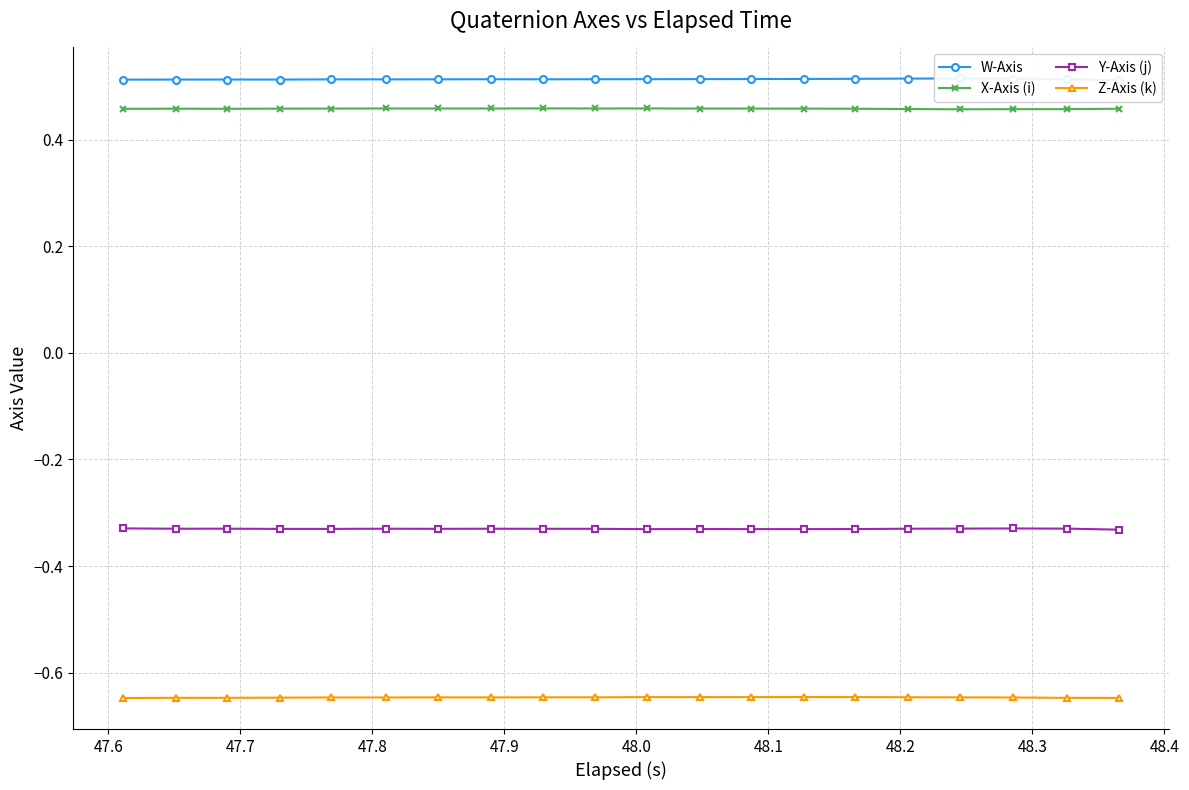

List the series in order of their peak value, highest first.

W-Axis, X-Axis (i), Y-Axis (j), Z-Axis (k)